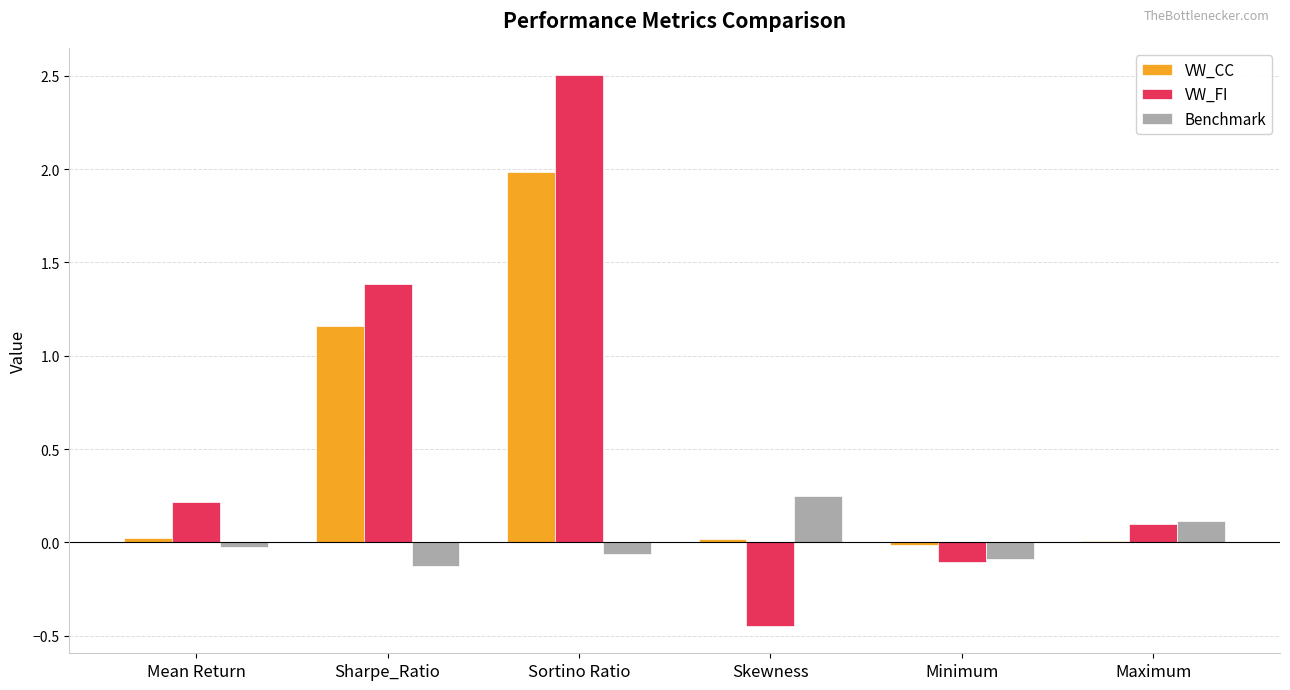

Which series has the largest range (max minus min)?

VW_FI